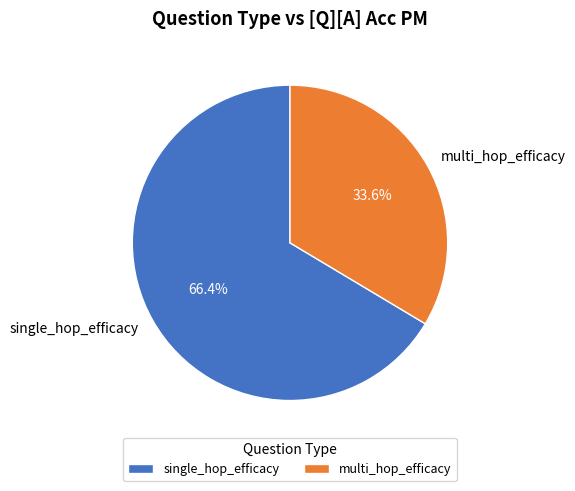

To the nearest percent, what is the average slice percentage?

50%